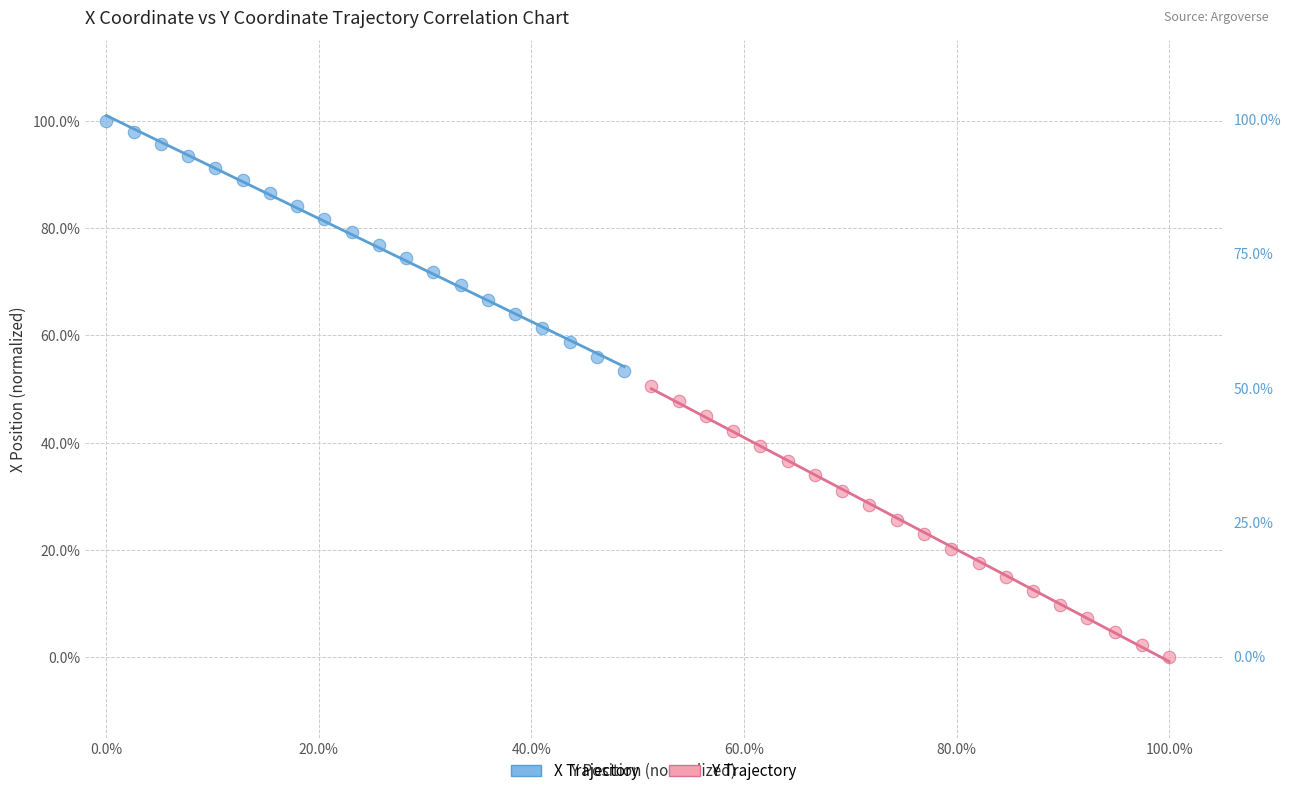

Which series has the largest Y range (max minus min)?

Y Trajectory